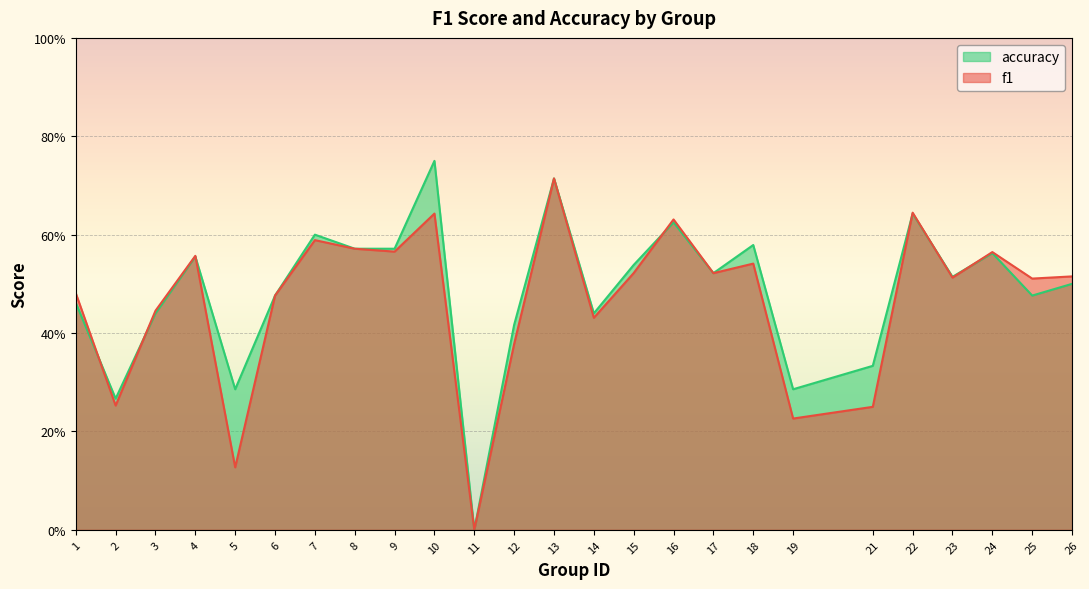

The f1 series shows 0.5 at 17. True or false?

True